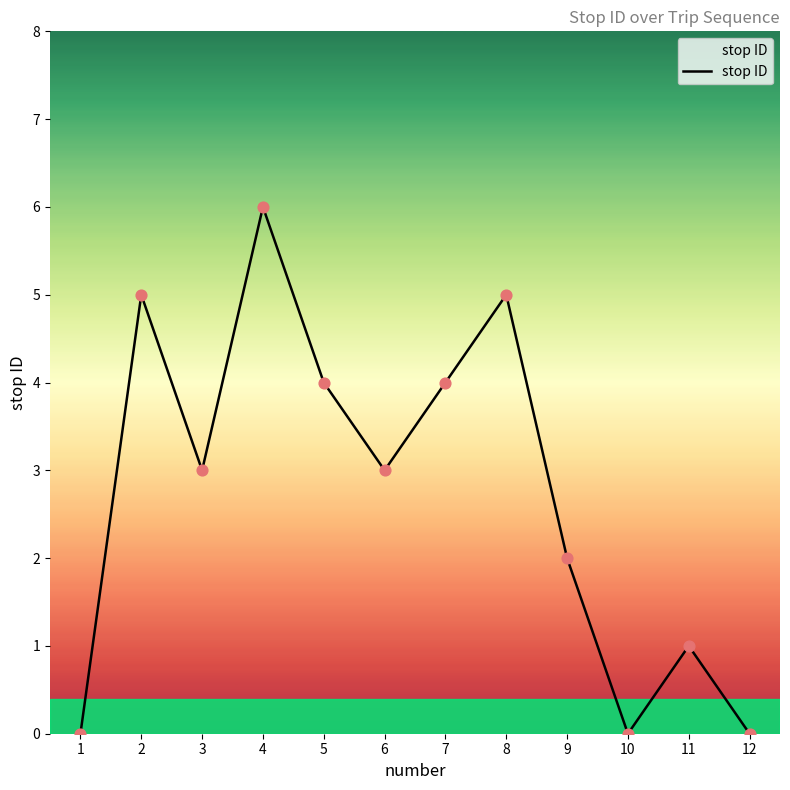

Which has a higher value, 3 or 2?

2